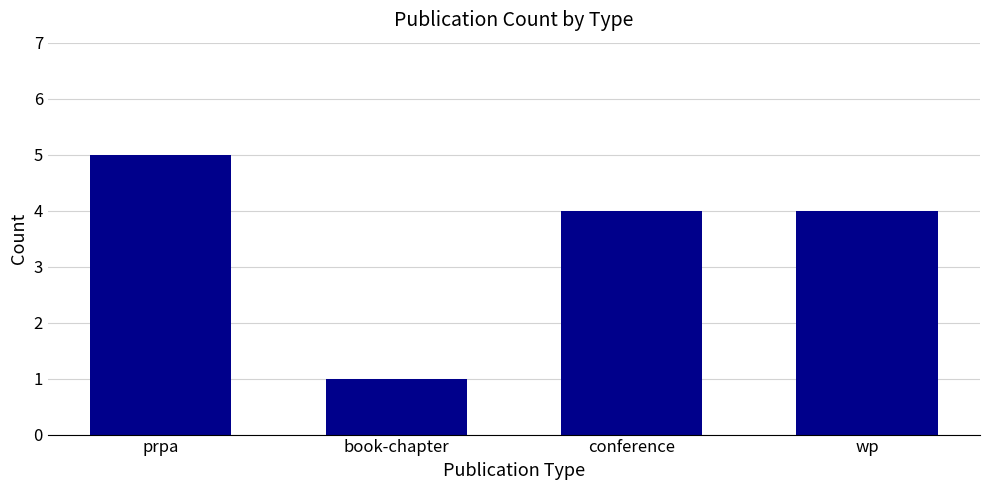

What is the sum of the values at book-chapter and wp?

5